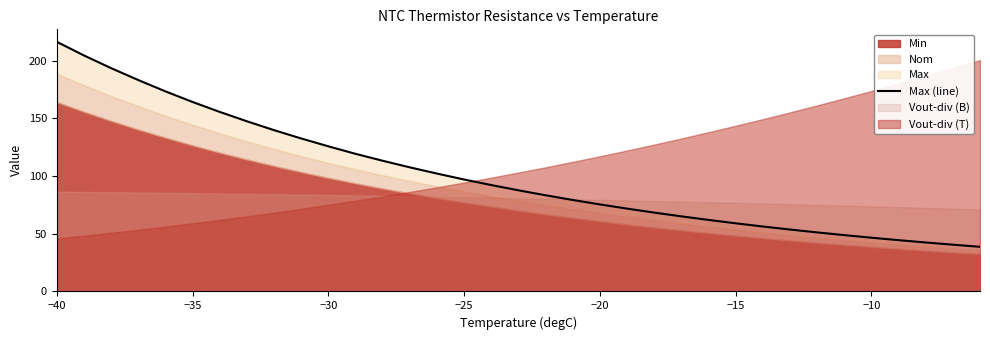

Reading right to left, transcribe all the data shown in this chart.

38.7	40.5	42.4	44.4	46.5	48.8	51.1	53.6	56.3	59.0	62.0	65.0	68.3	71.8	75.4	79.2	83.3	87.6	92.2	97.0	102.1	107.5	113.2	119.2	125.7	132.5	139.7	147.4	155.5	164.1	173.3	183.1	193.4	204.4	216.2